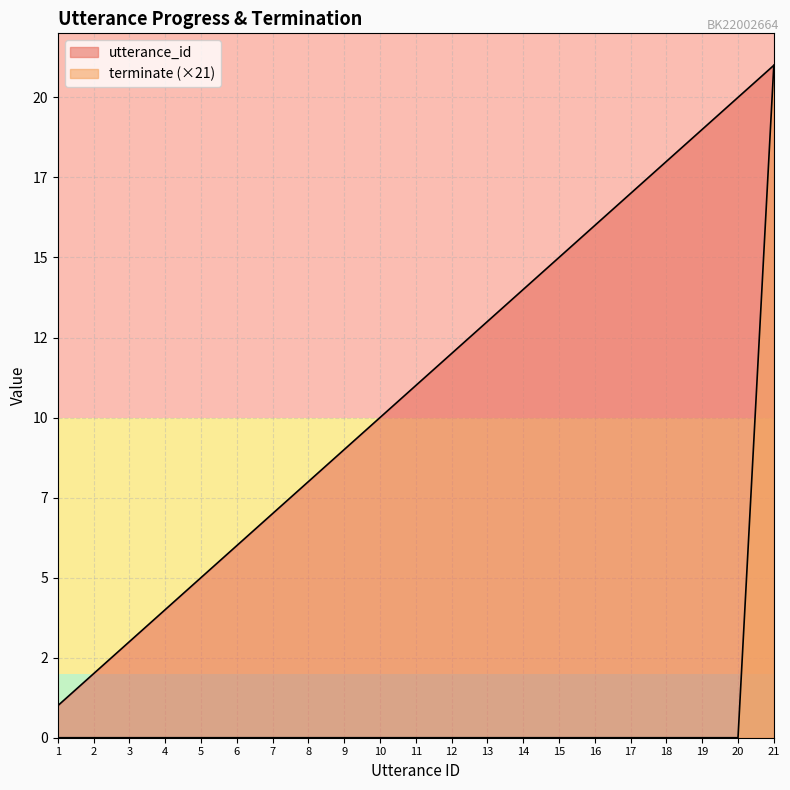

At which label is utterance_id closest to 11?

11